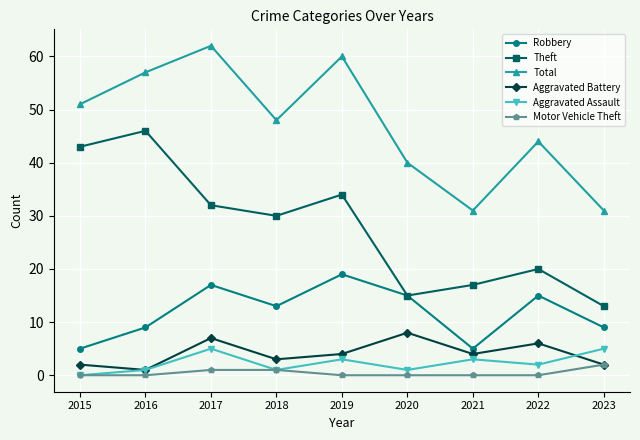

True or false: Total and Robbery cross at least once.

False